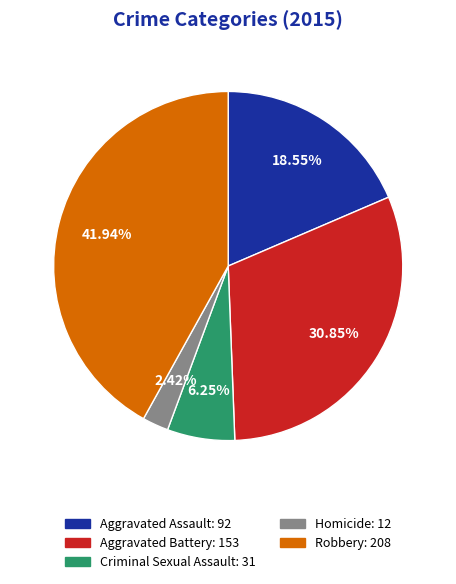

What is the smallest slice in the pie chart?

Homicide